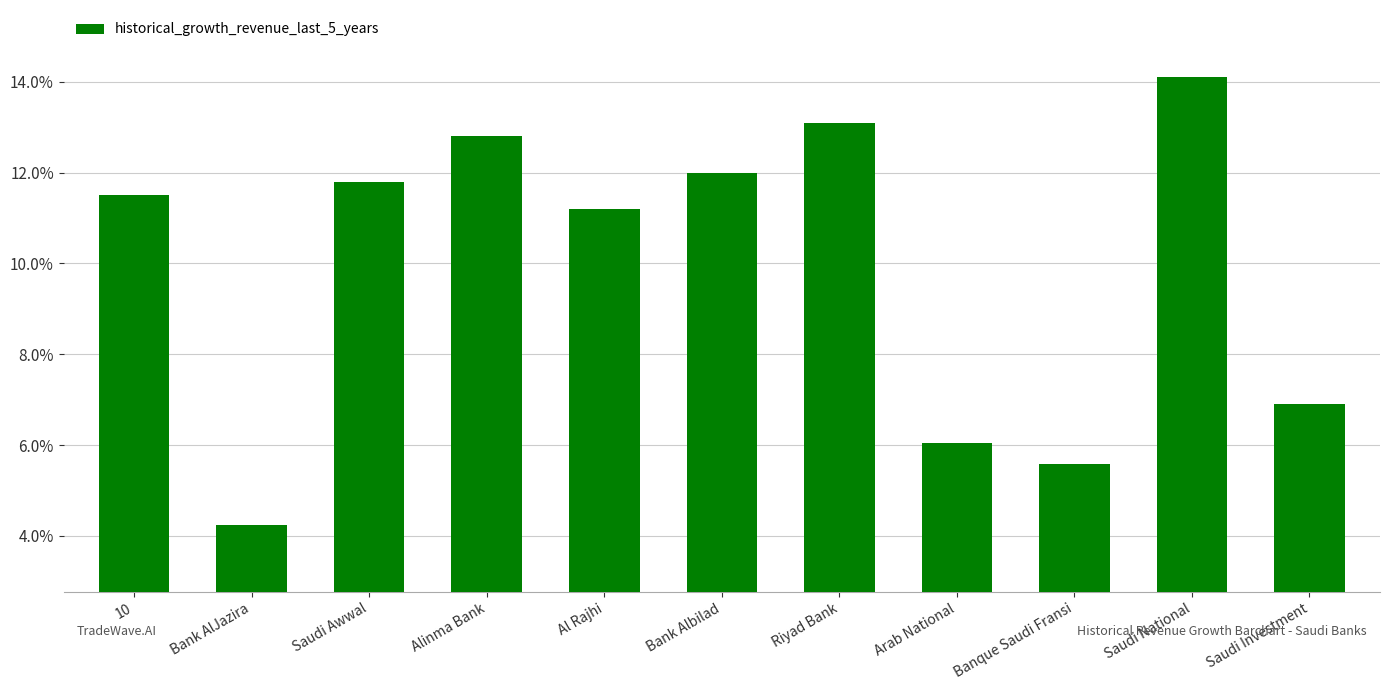

What is the label of the 4th bar from the left?

Alinma Bank